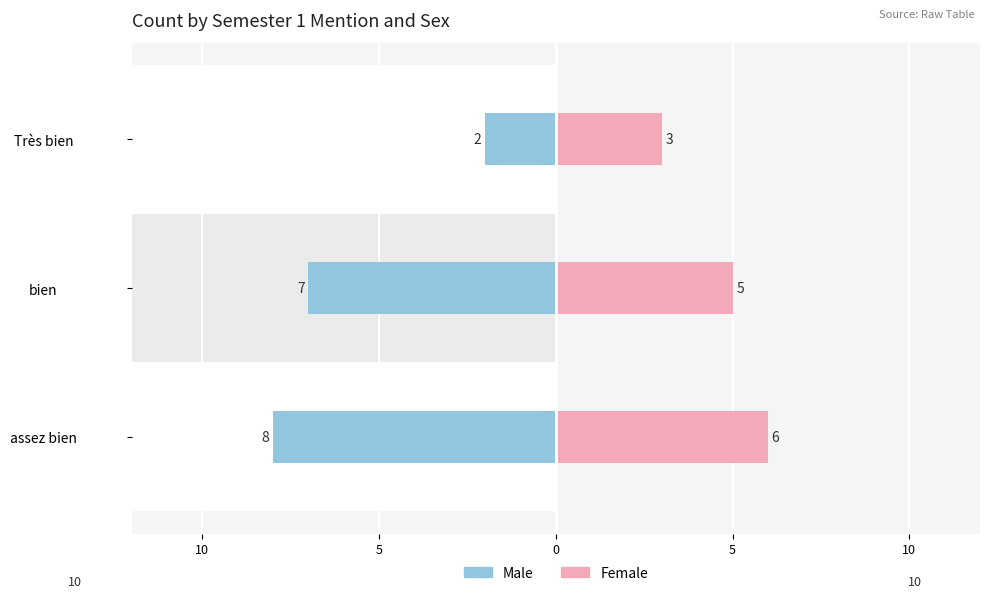

Which series changed the most between assez bien and bien?

Female